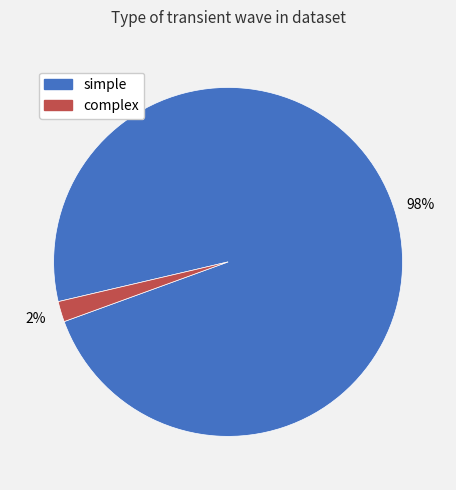

Does complex account for over 50% of the chart?

No